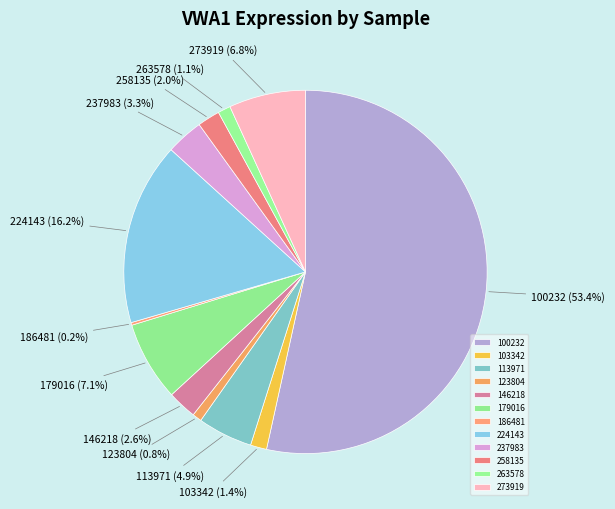

To the nearest percent, what is the difference between the 273919 and 224143 slice percentages?

9%